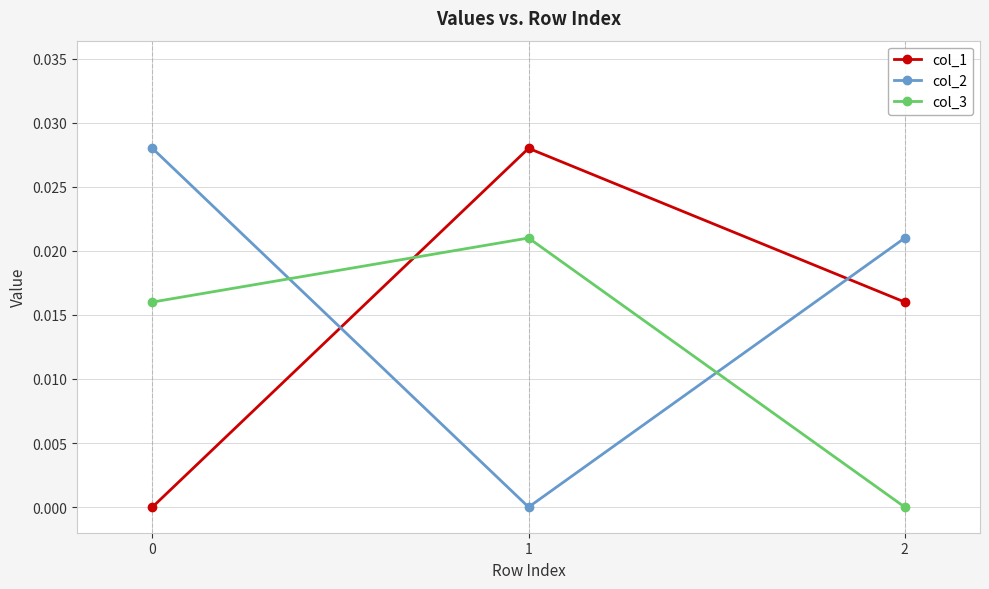

How many values in the col_2 series exceed 0?

2